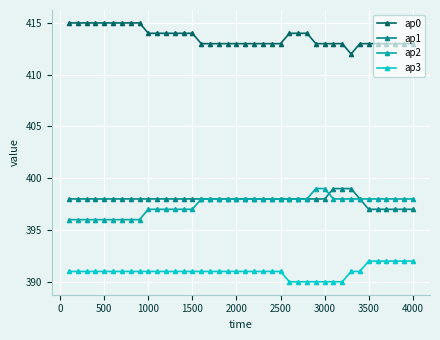

Does the chart display data point markers on the line(s)?

Yes